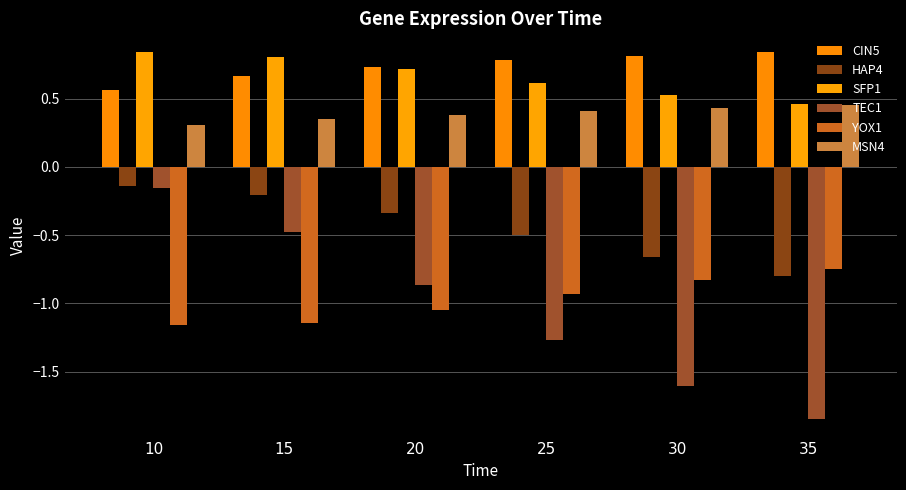

Which label corresponds to the largest value in the chart?

10